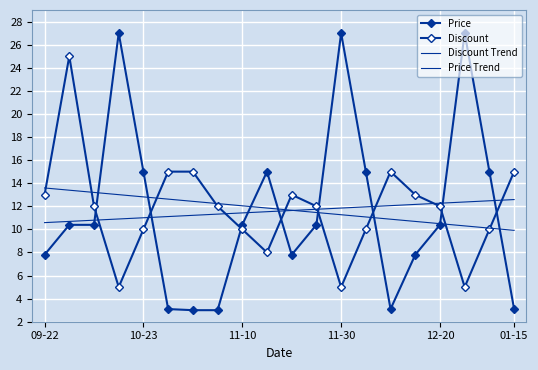

Count the Discount values in the range 10 to 15.

15